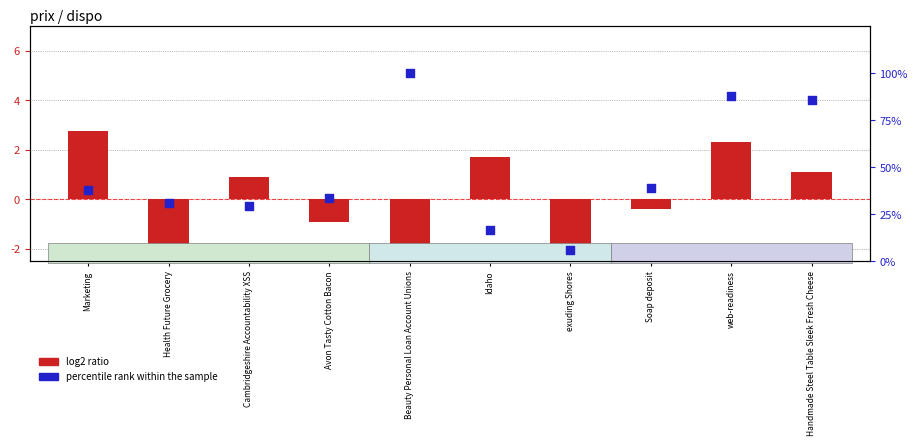

What is the total value across all series at Marketing?

40.7